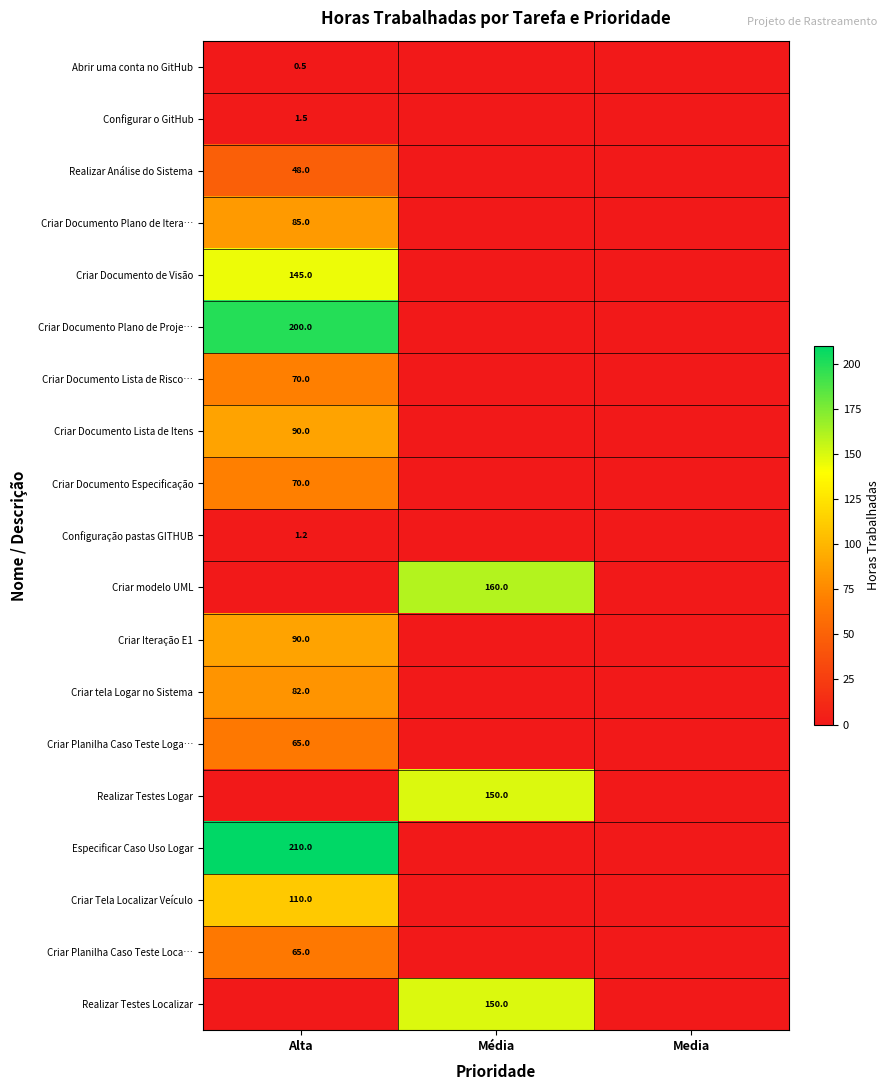

Count the Criar modelo UML values in the range 0 to 160.

3